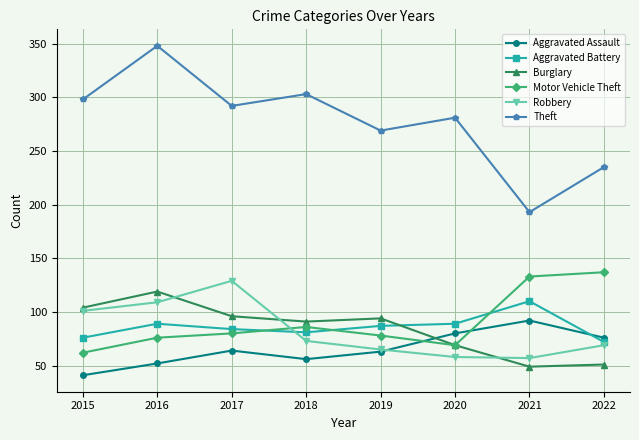

Which series has the widest spread of values?

Theft